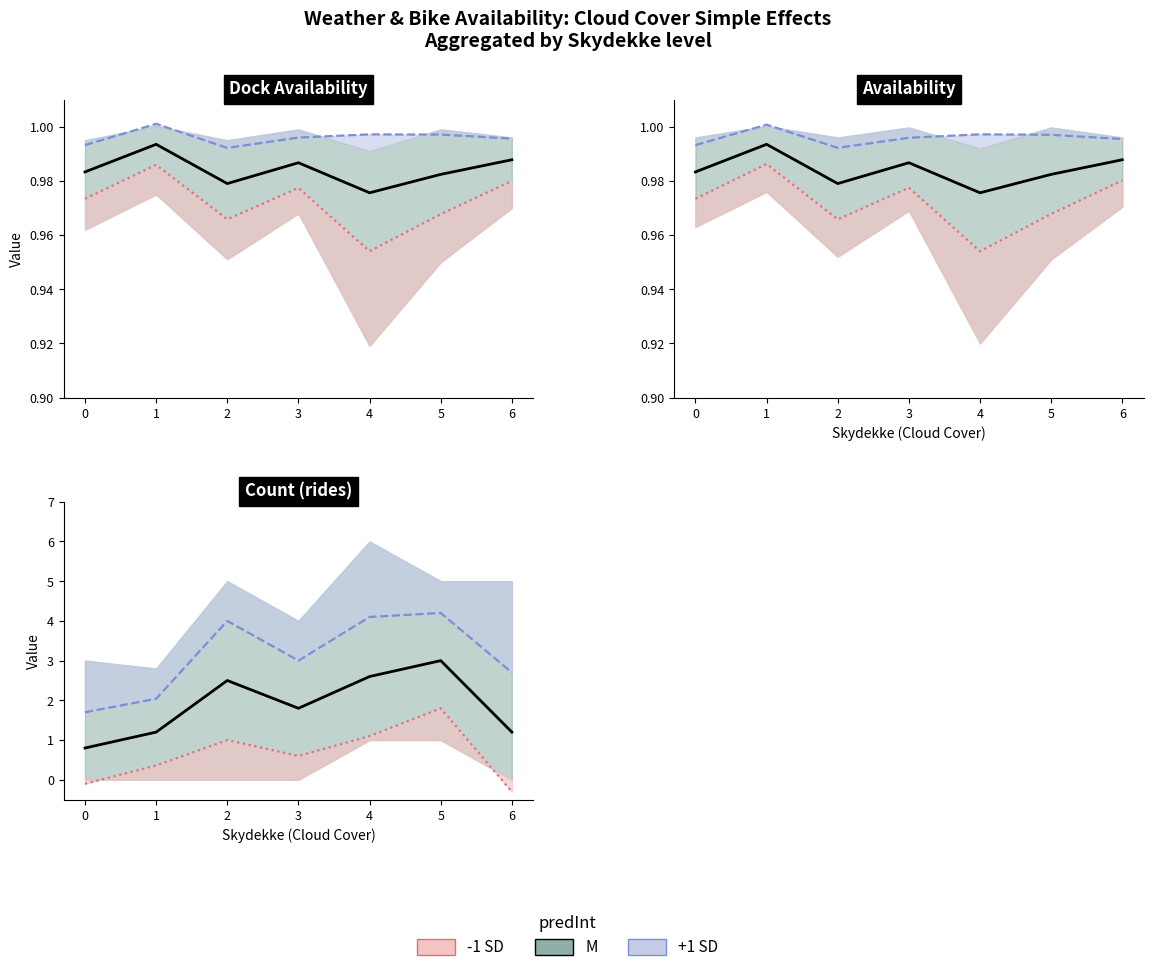

The value of M at 4 is 1.5. True or false?

False